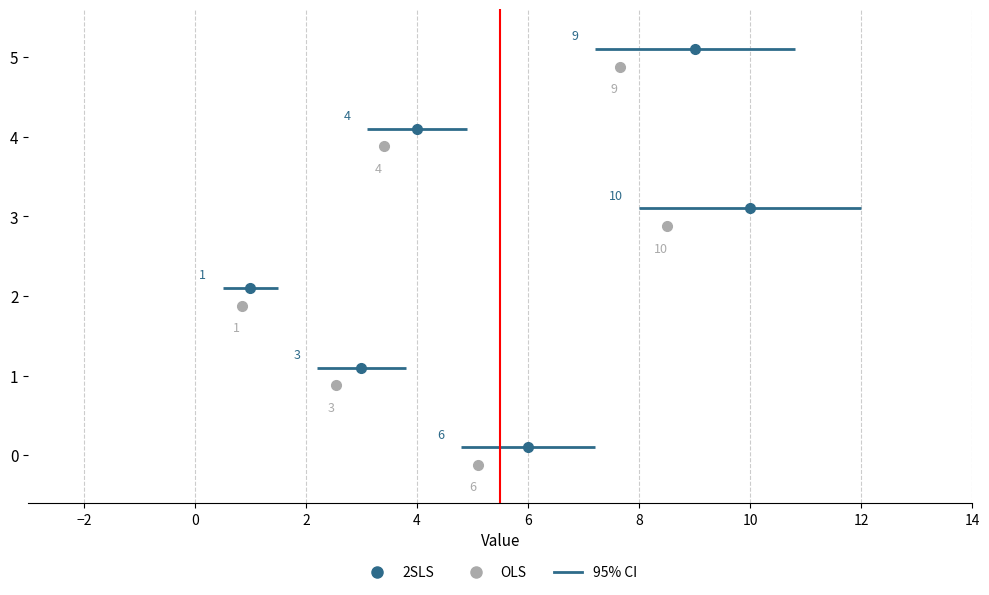

Which series has the largest range (max minus min)?

2SLS